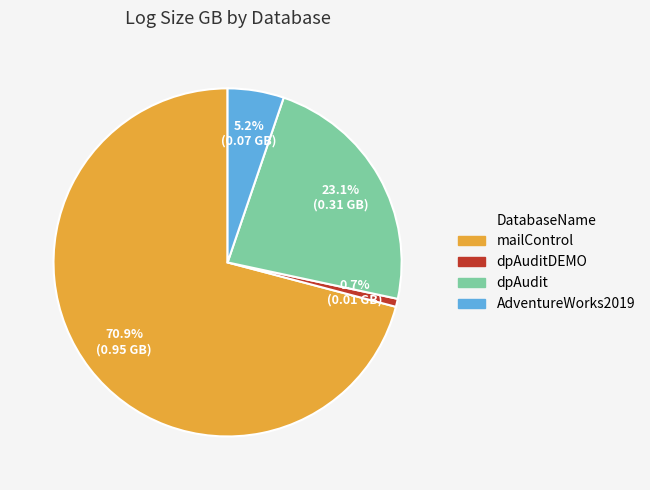

Is there a majority slice in this chart?

Yes